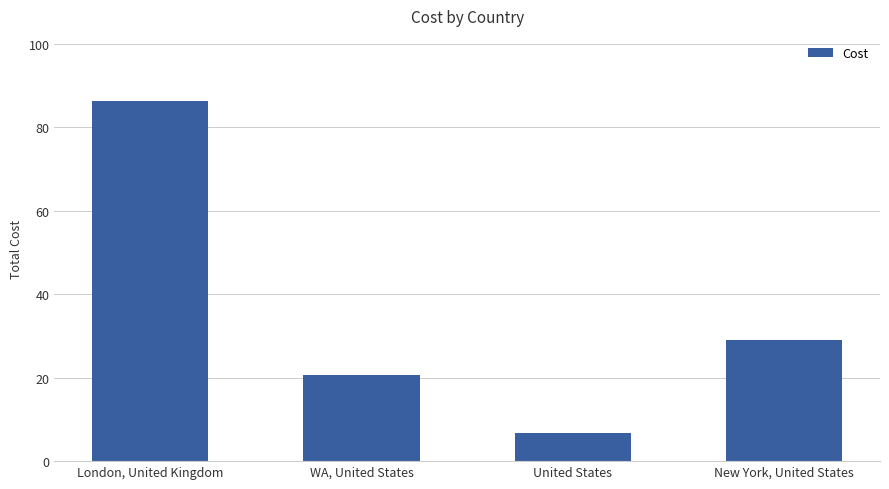

Does the chart contain any negative values?

No